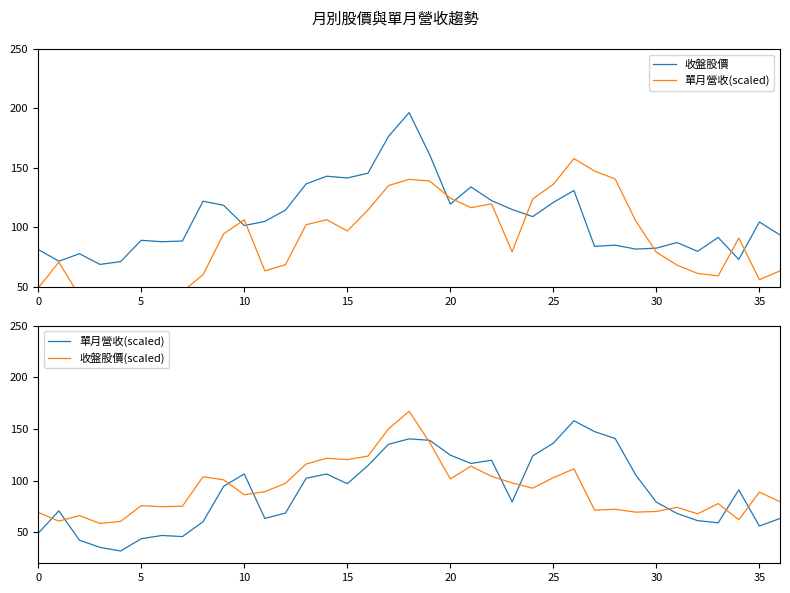

What value does the 收盤股價 series have at 15?

141.5